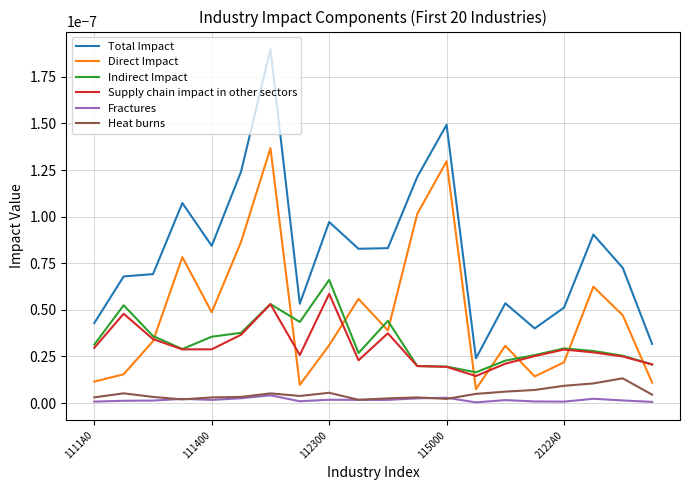

Which series has the widest spread of values?

Total Impact